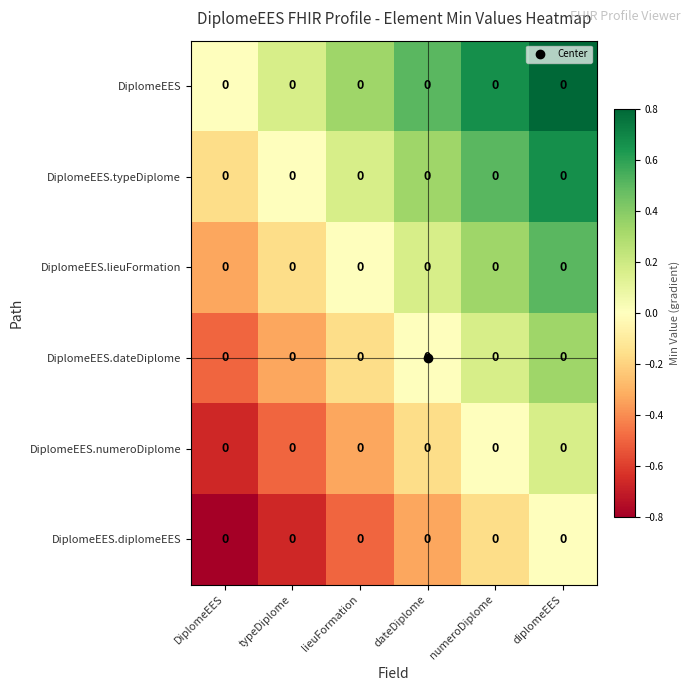

Which series has the widest spread of values?

DiplomeEES